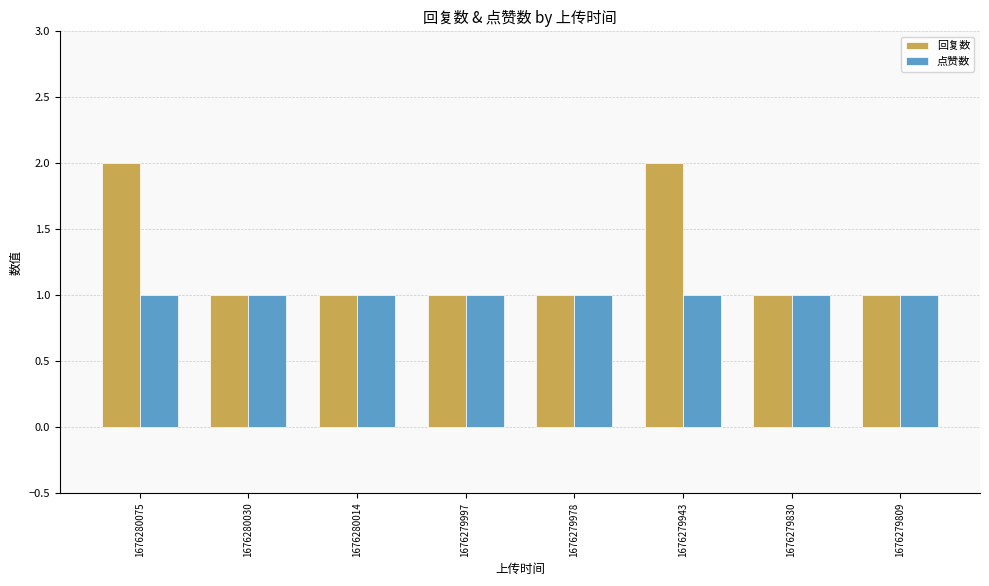

What is the value of the 回复数 bar at the 2nd from the left?

1